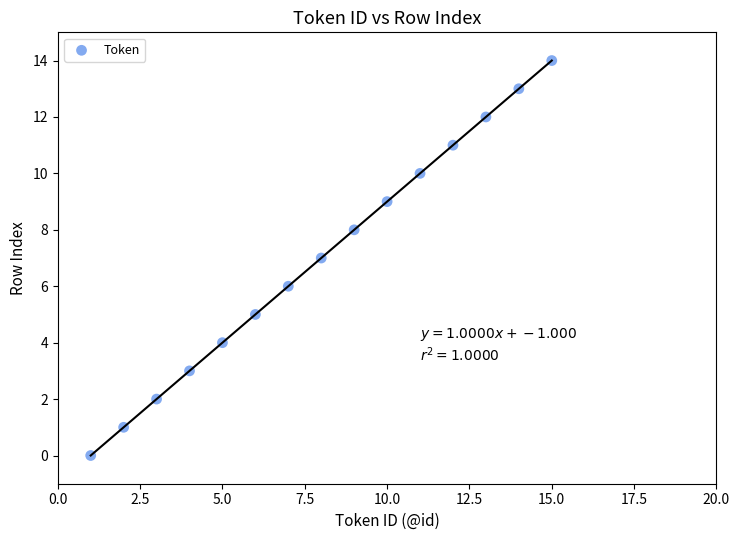

What is the range of Y values (max minus min)?

14